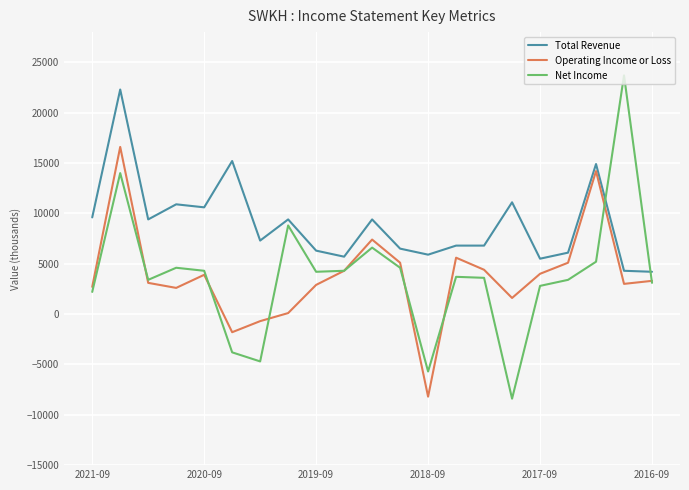

Which series has the largest total across all categories?

Total Revenue